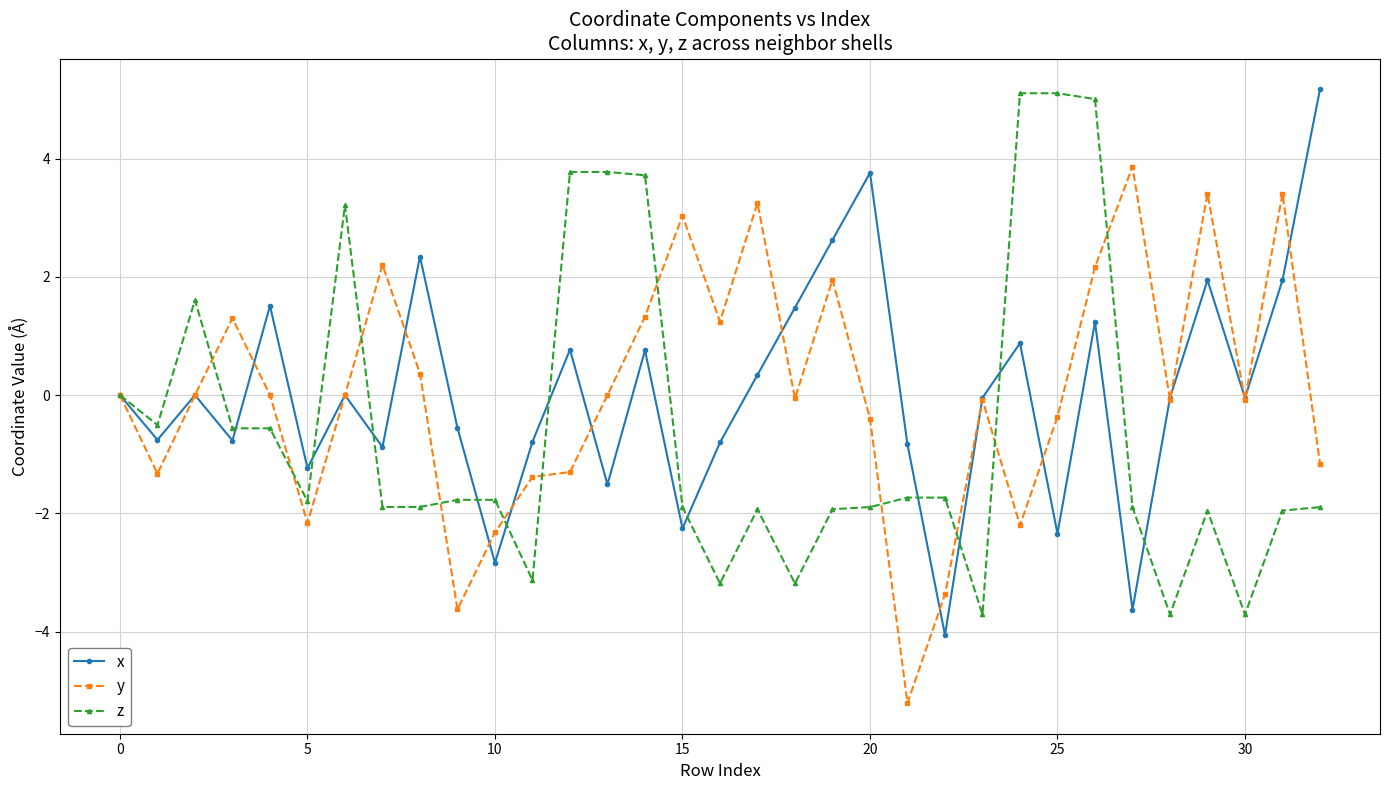

Count the number of categories in the chart.

33